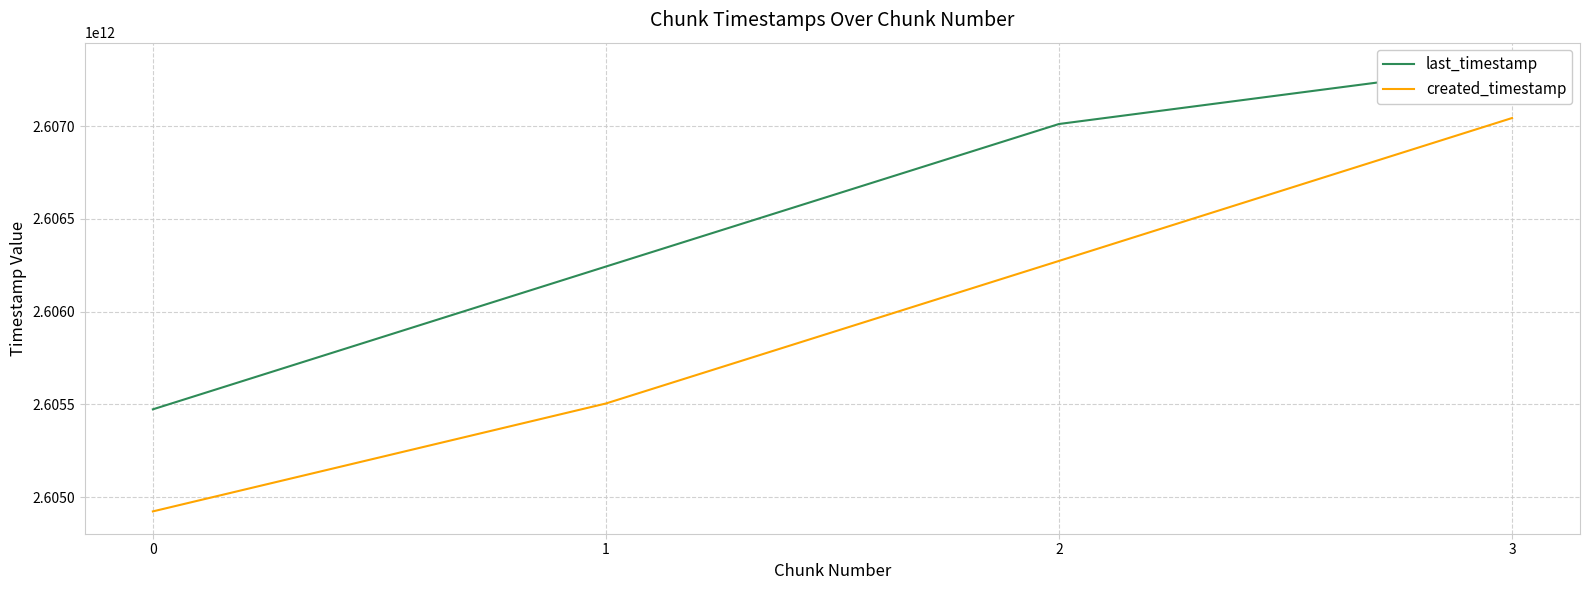

Reading left to right, list all the values displayed in this chart.

last_timestamp: 2605473863714	2606243337550	2607011568151	2607329575213
created_timestamp: 2604923799241	2605505336234	2606273669975	2607043715628